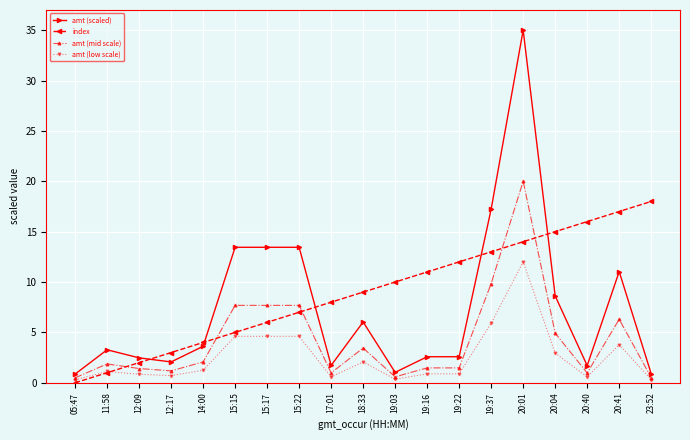

Is it true that amt (mid scale) equals 1.5 at 19:16?

True